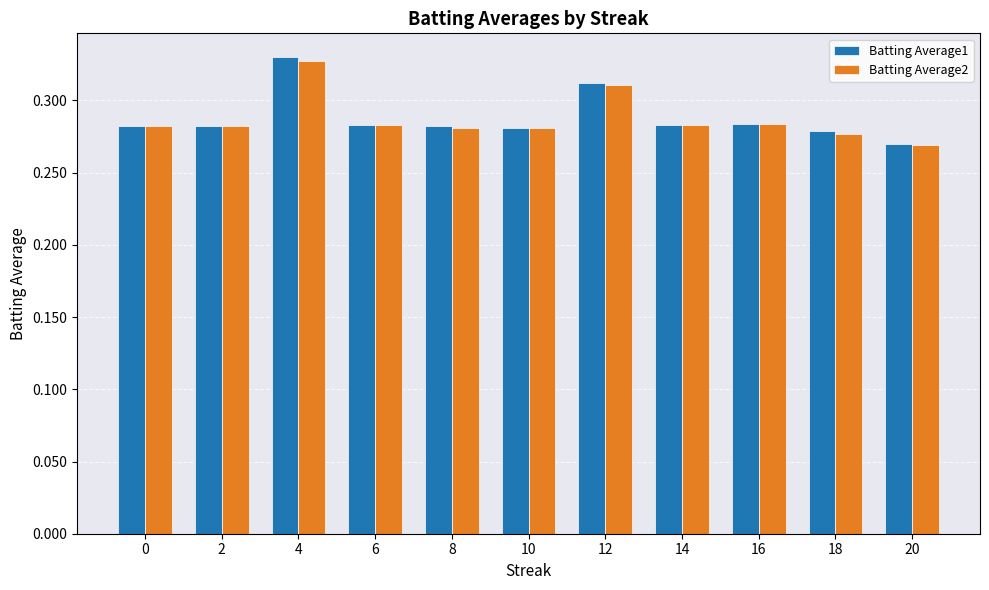

Count the Batting Average1 values in the range 0 to 1.

11